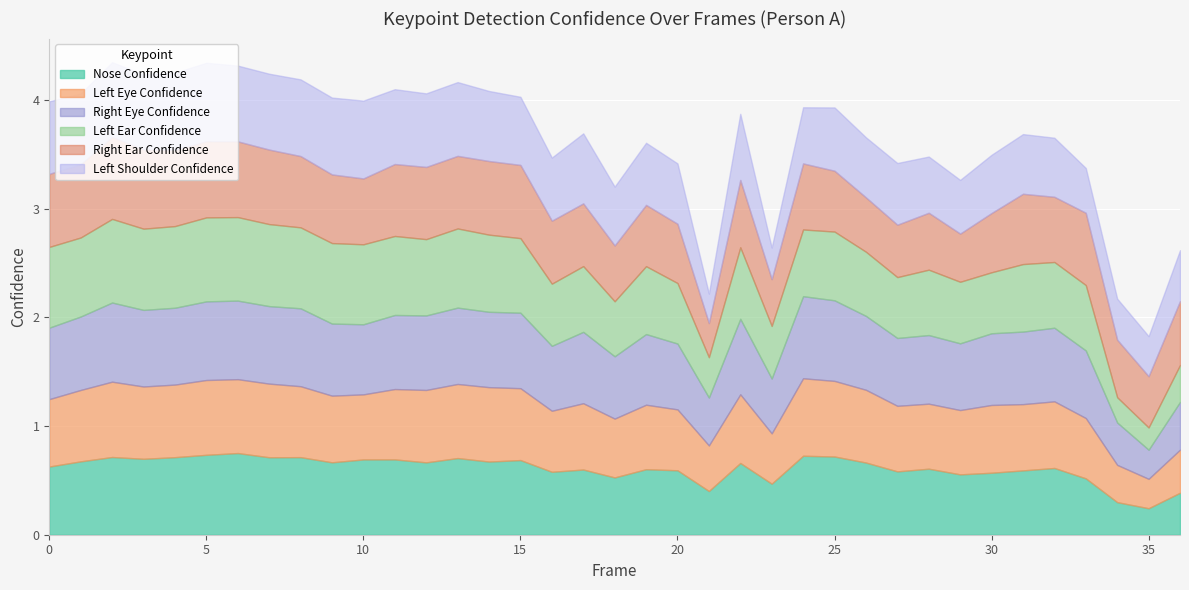

What is the difference between the second highest and minimum values in the a_left_ear_confidence series?

0.6